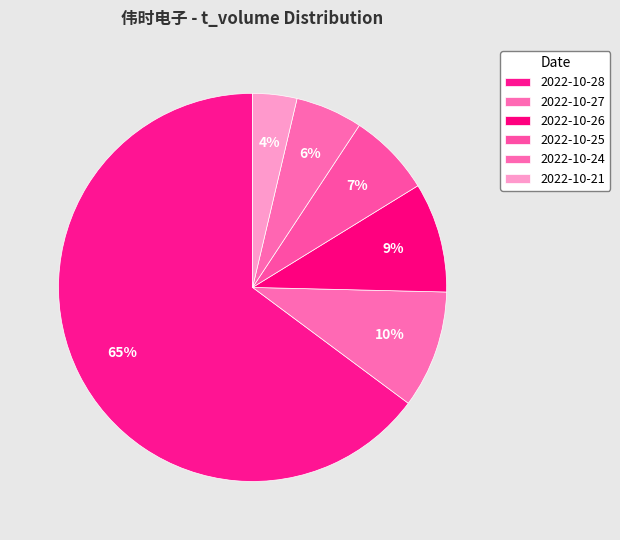

How many segments does this pie chart have?

6